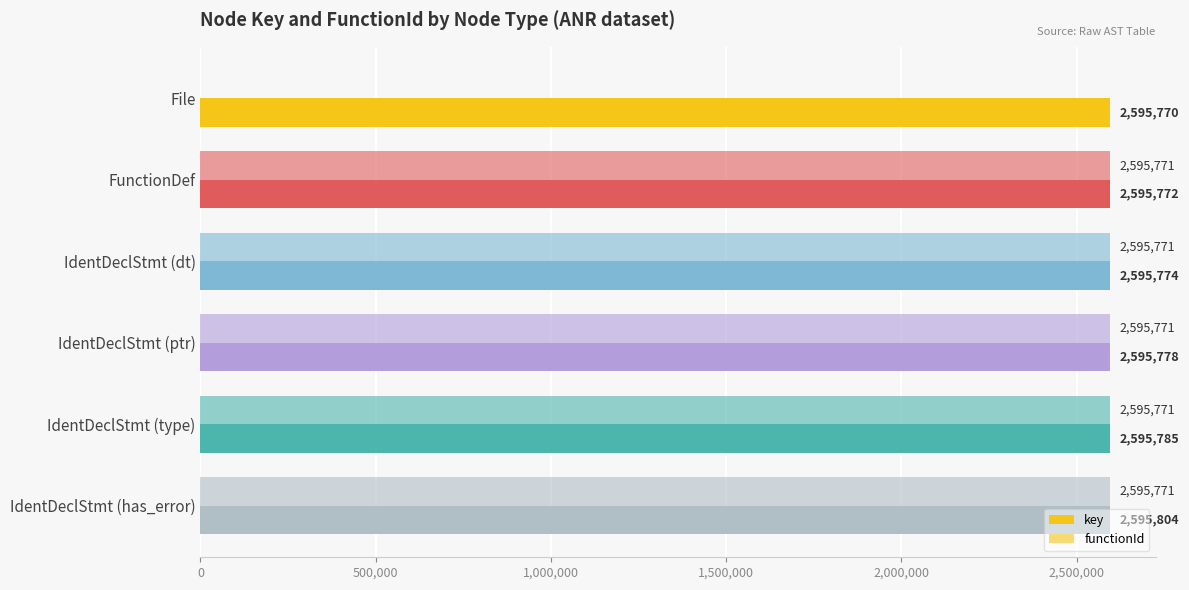

What is the value of the key bar at the 4th from the left?

2595778